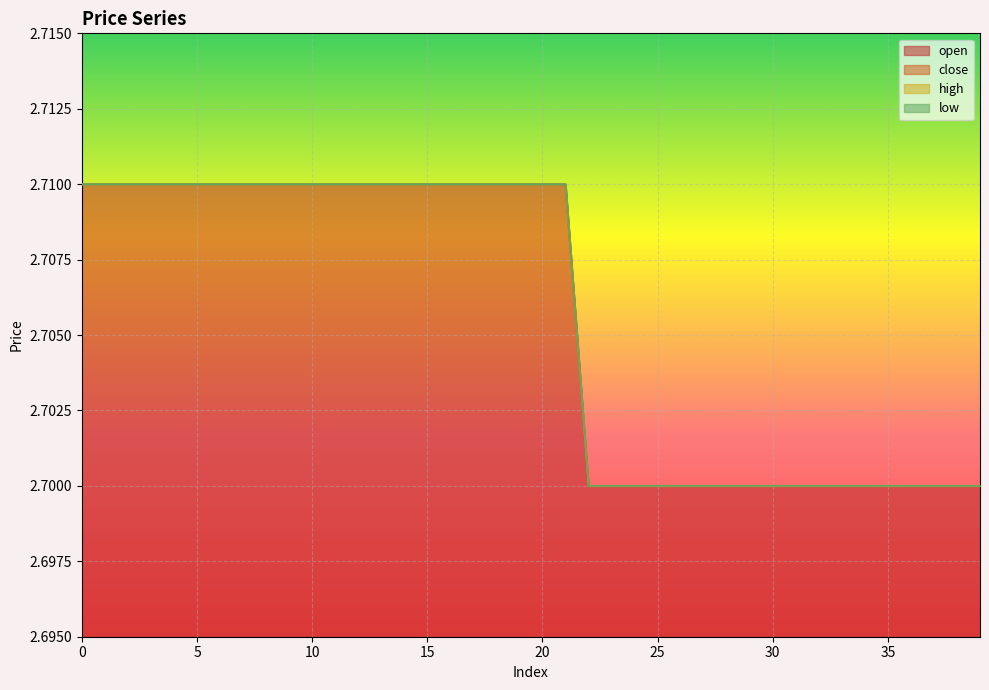

At which label is high closest to 2?

22